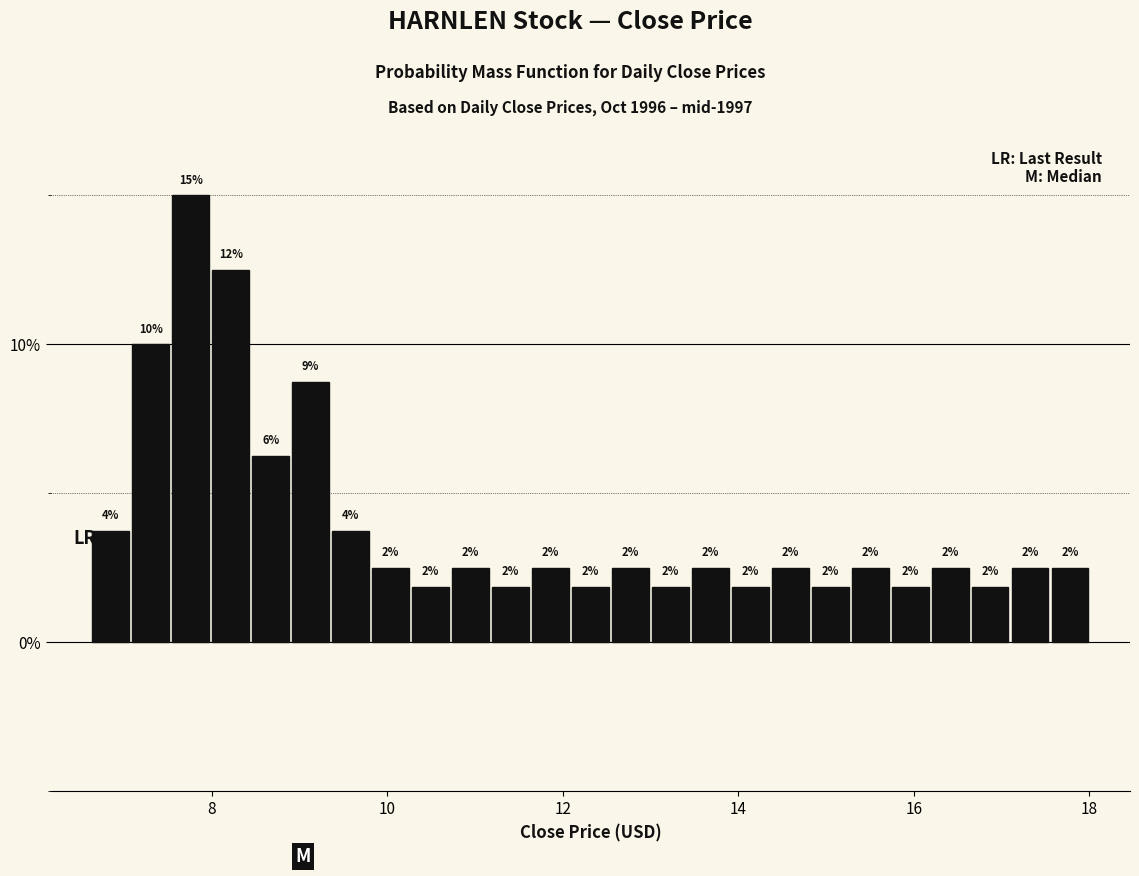

Around what value on the x-axis is the tallest bar? Give the approximate position of its centre, as read against the axis.

7.8